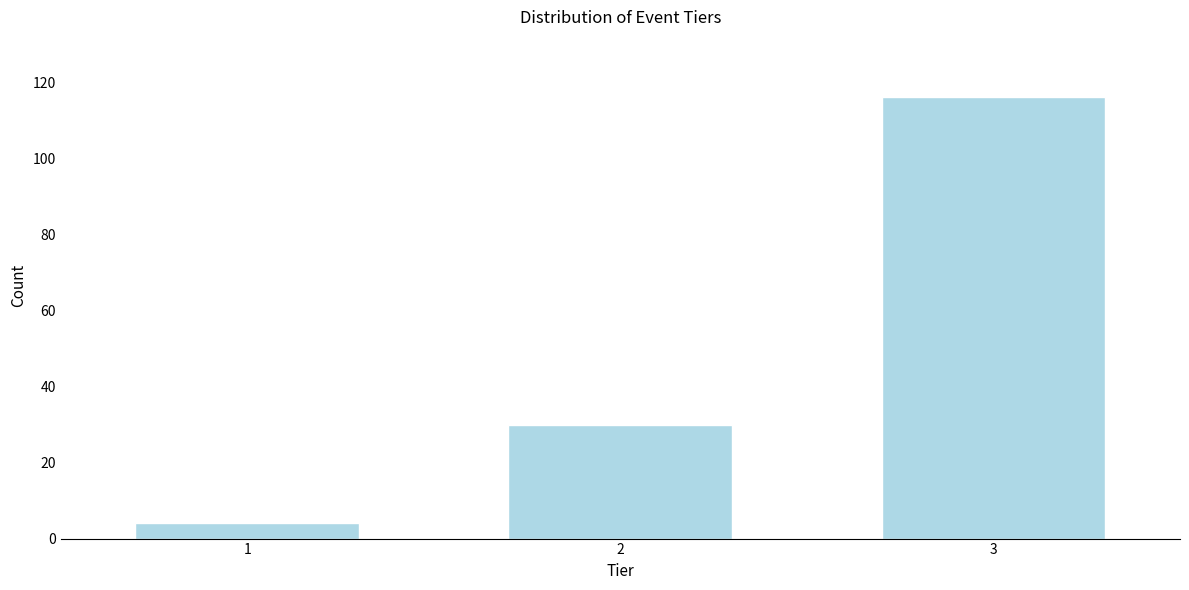

Reading right to left, transcribe all the data shown in this chart.

116	30	4